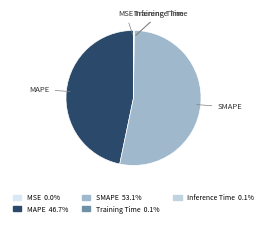

What is the largest slice in the pie chart?

SMAPE